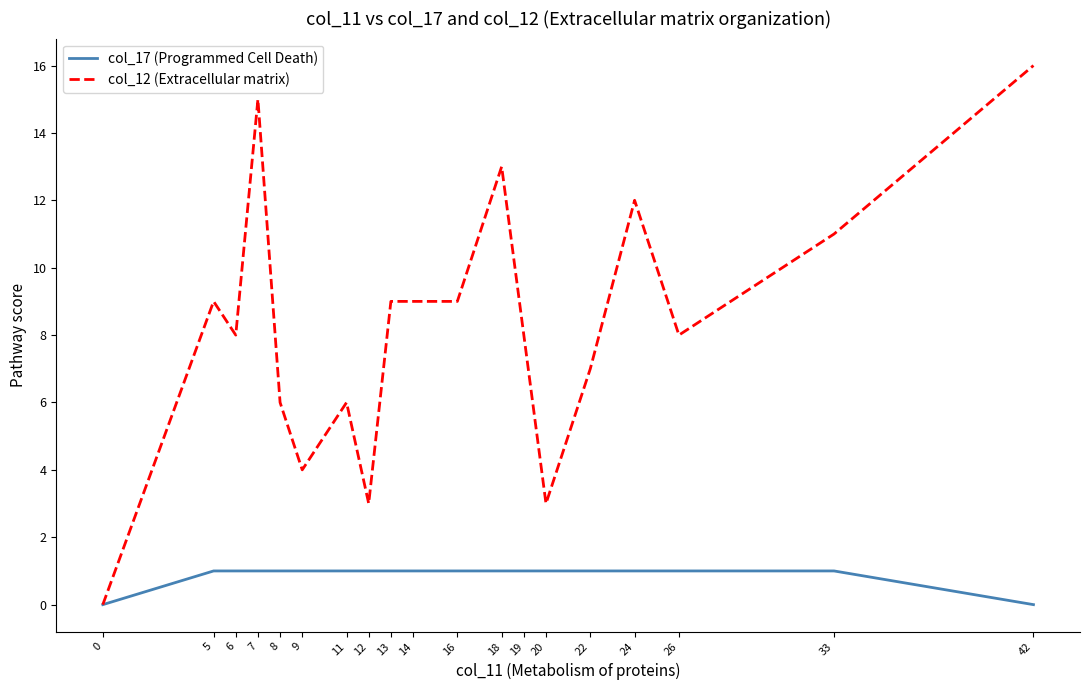

What are all the series names shown in the legend?

col_17 (Programmed Cell Death), col_12 (Extracellular matrix)